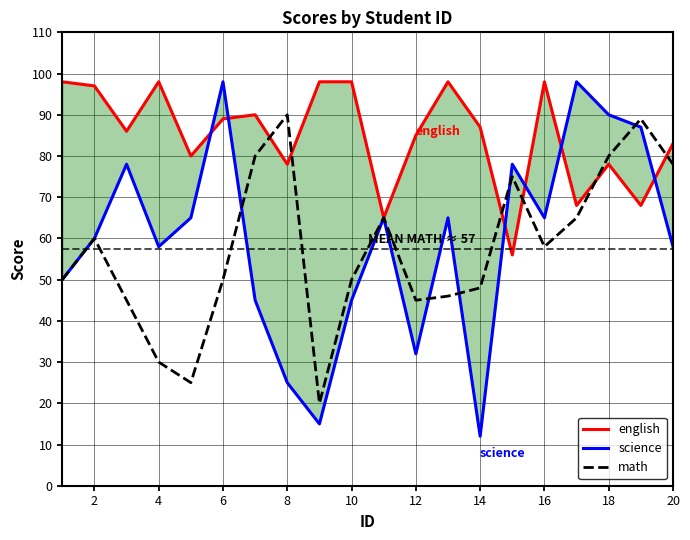

Is it true that math equals 19 at 4?

False